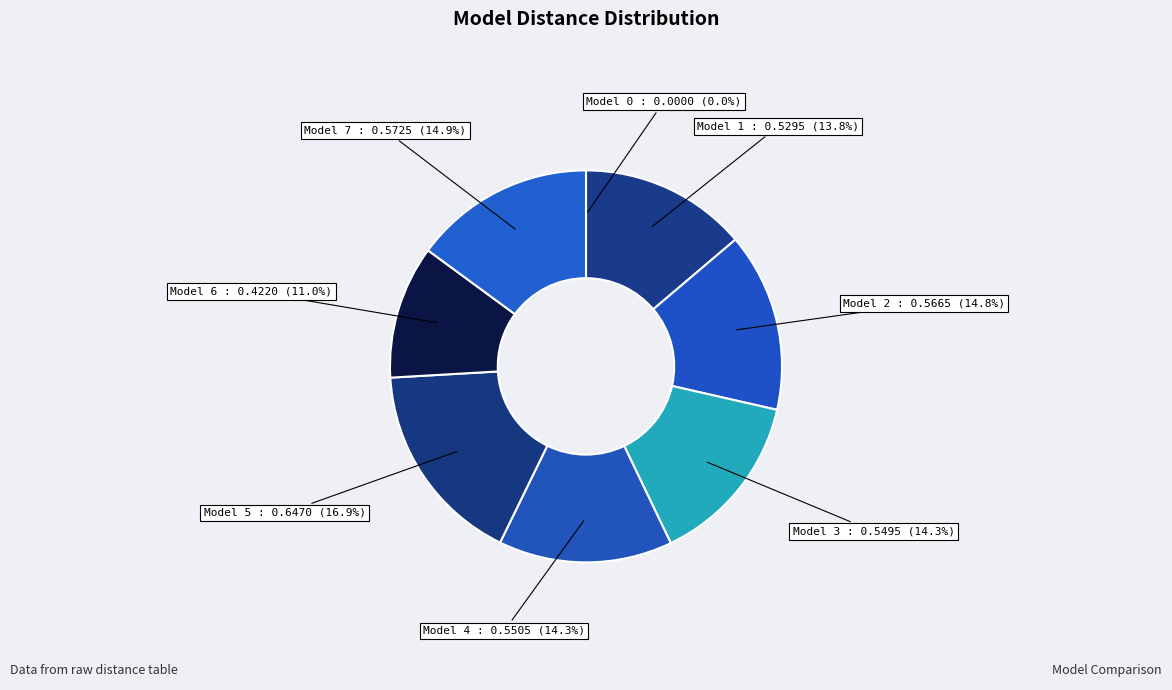

Which category has the biggest portion of the pie?

Model 5 : 0.6470 (16.9%)